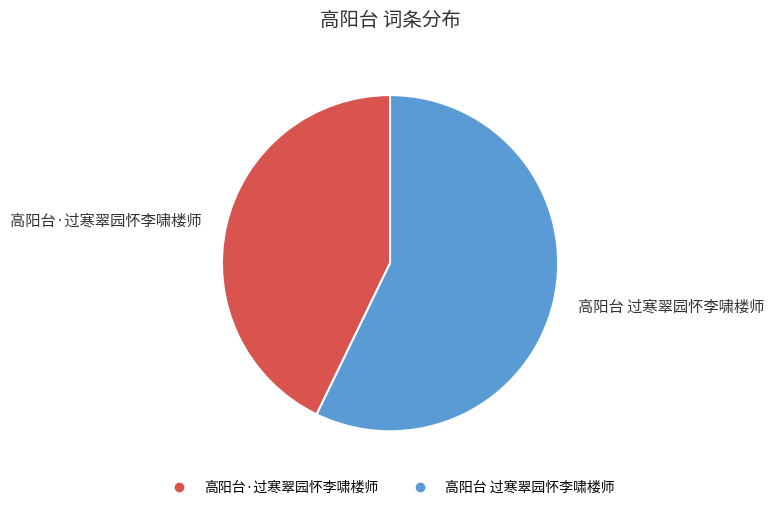

How many slices are in this pie chart?

2